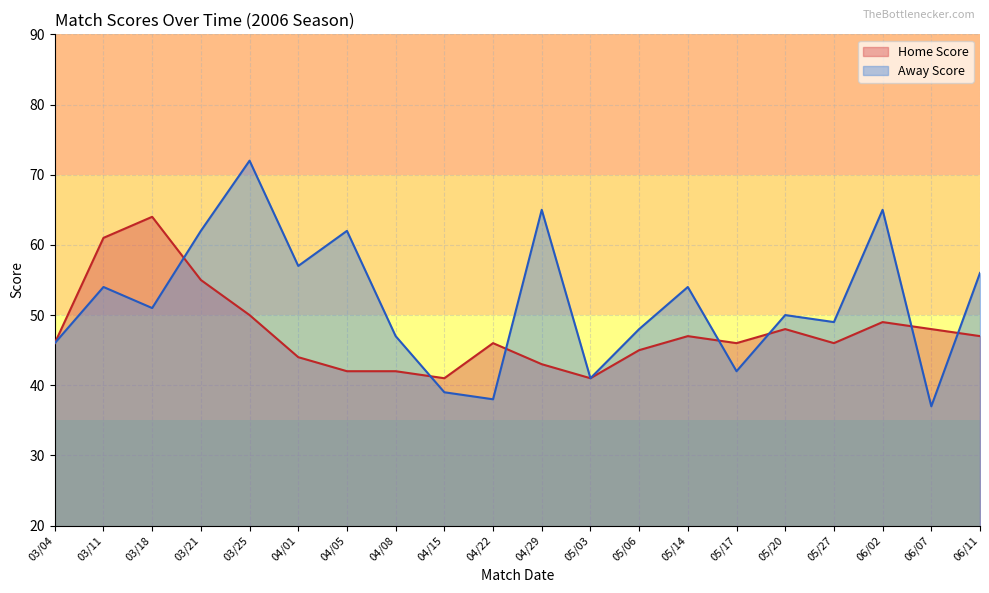

Between which two adjacent categories do Home Score and Away Score first intersect?

03/18 and 03/21